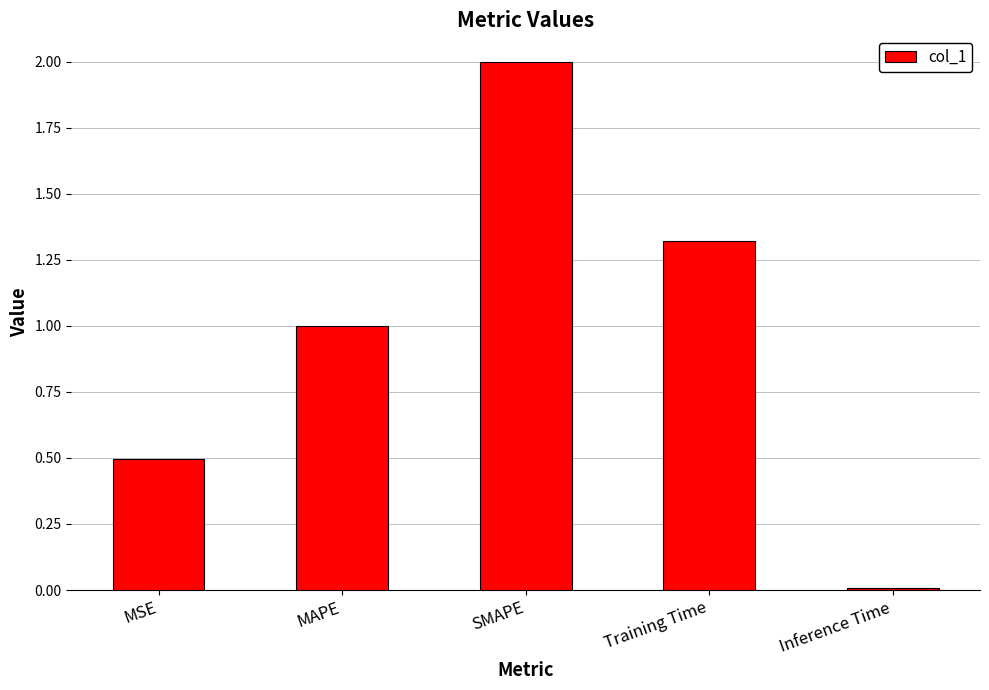

Between Training Time and Inference Time, which is larger?

Training Time